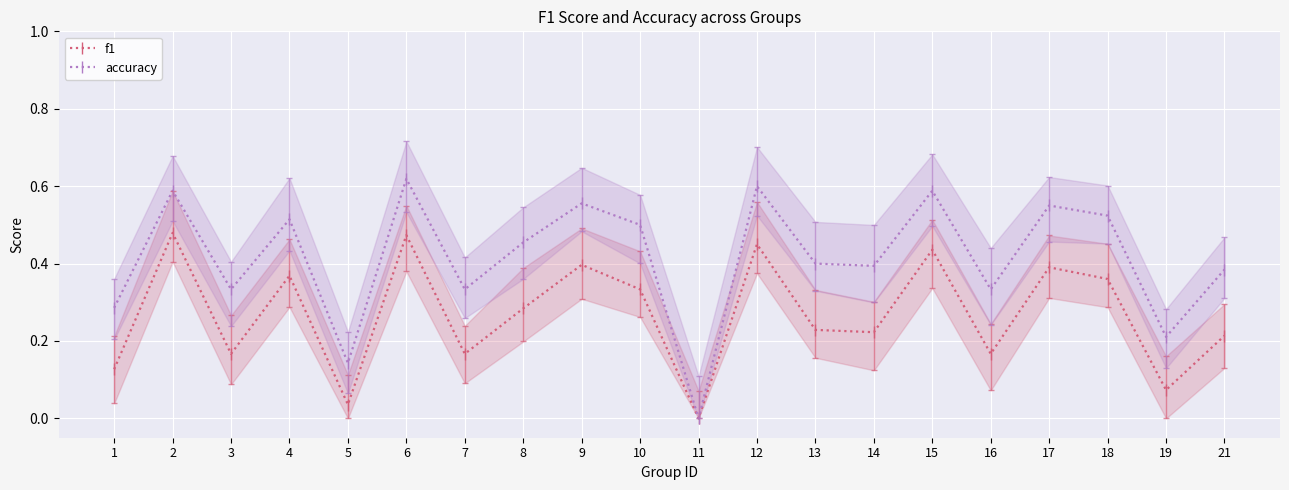

Which category has the highest value in the accuracy series?

6